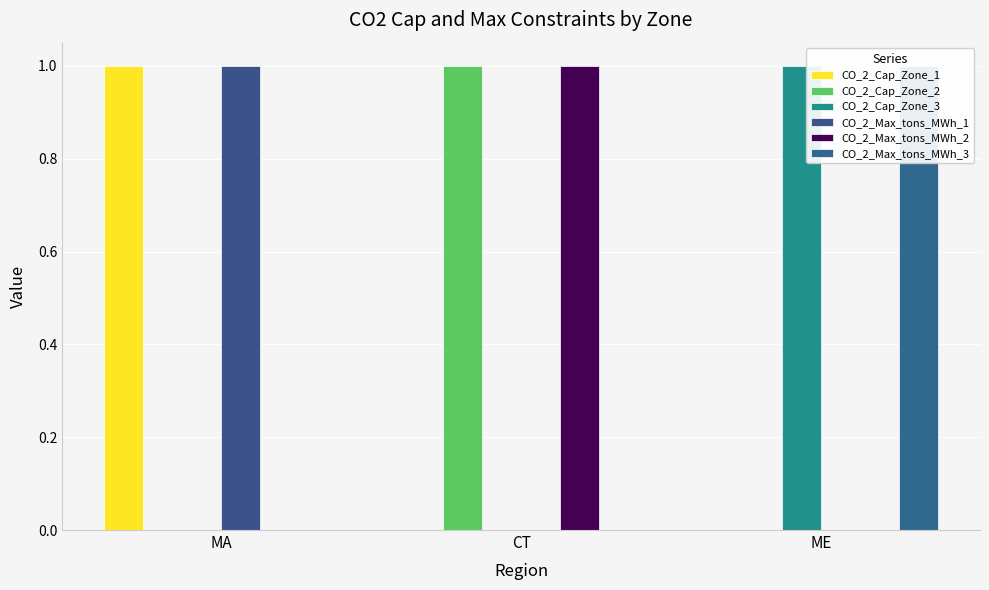

Does the chart contain stacked bars?

No